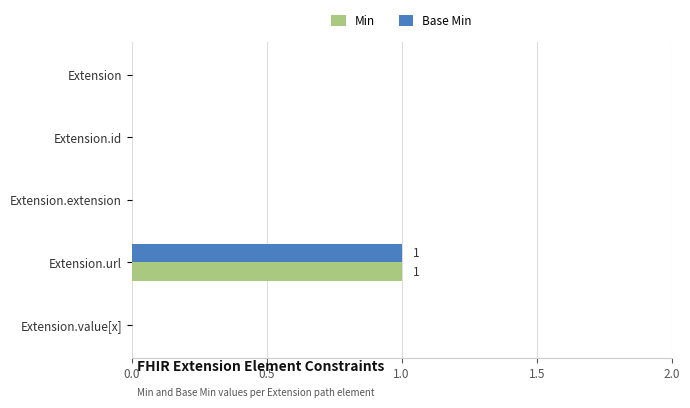

True or false: Min has a value of -1 at Extension.id.

False